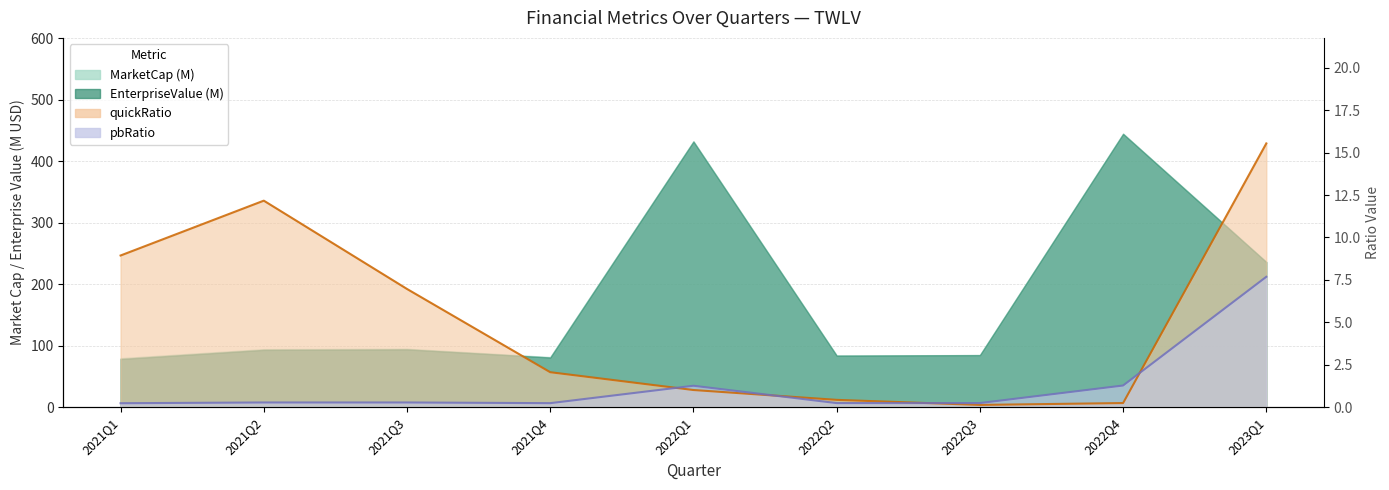

Is it true that pbRatio equals 1.3 at 2022Q1?

True